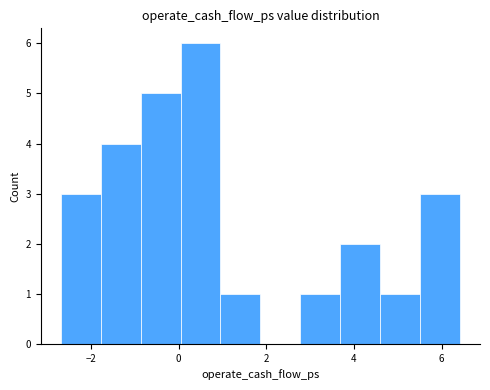

Reading left to right, list every bar in this chart as the range it spans on the x-axis followed by its height. Neither the bar edges nor the heights are printed on the chart, so give them approximately, as read against the axes.

-2.6 to -1.8: 3
-1.8 to -0.8: 4
-0.8 to 0.0: 5
0.0 to 1.0: 6
1.0 to 1.8: 1
1.8 to 2.8: 0
2.8 to 3.6: 1
3.6 to 4.6: 2
4.6 to 5.6: 1
5.6 to 6.4: 3